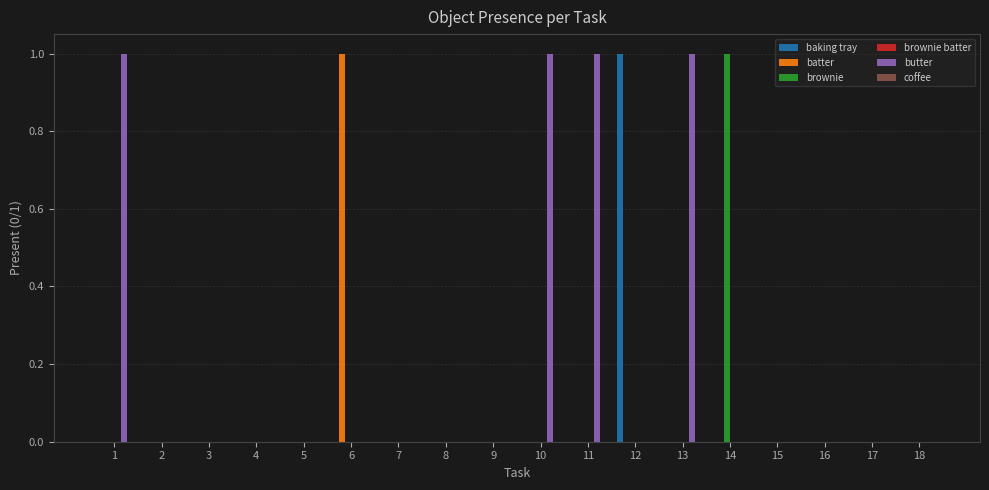

The value of butter at 2 is 0. True or false?

True